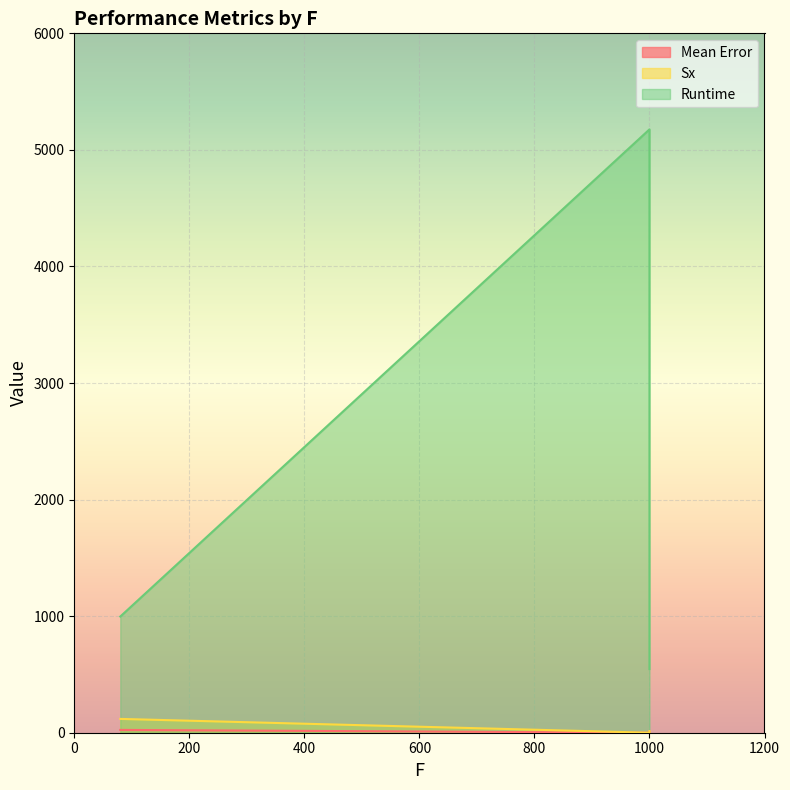

Which category has the lowest value across all series?

1000